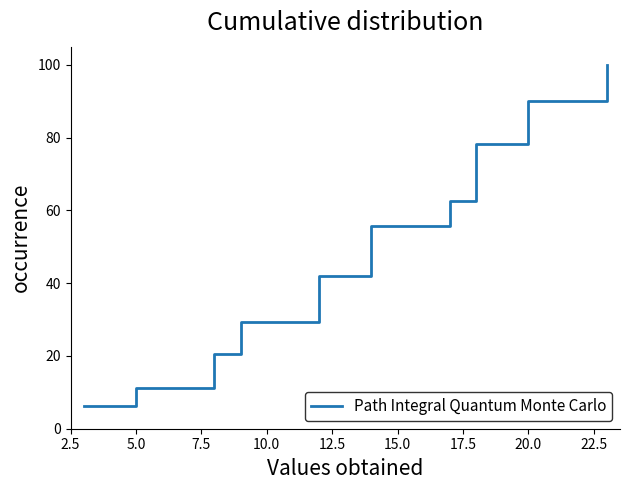

What is the greatest value displayed?

100.0